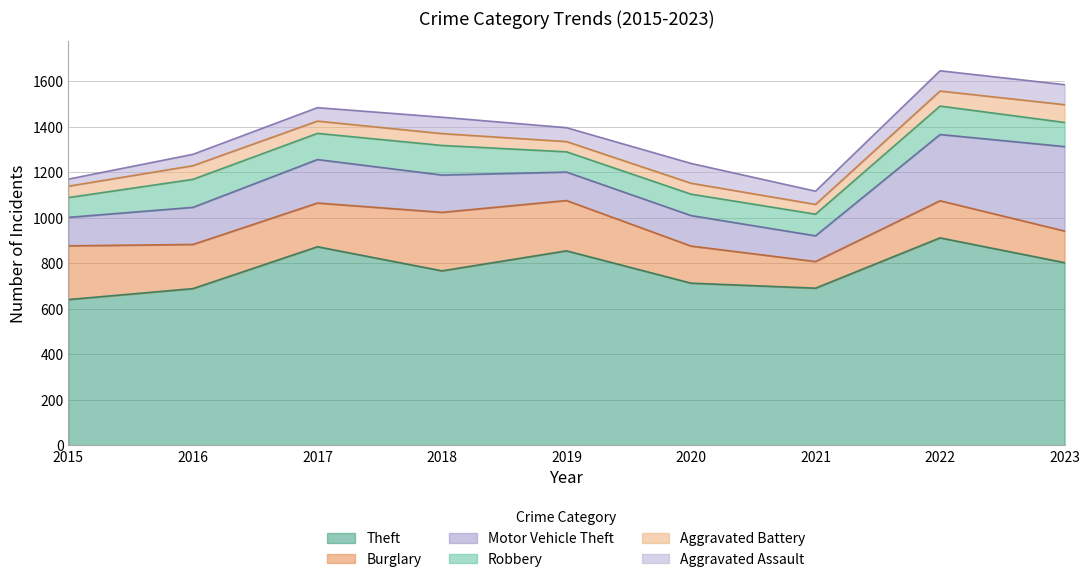

Which category has the highest value in the Robbery series?

2018